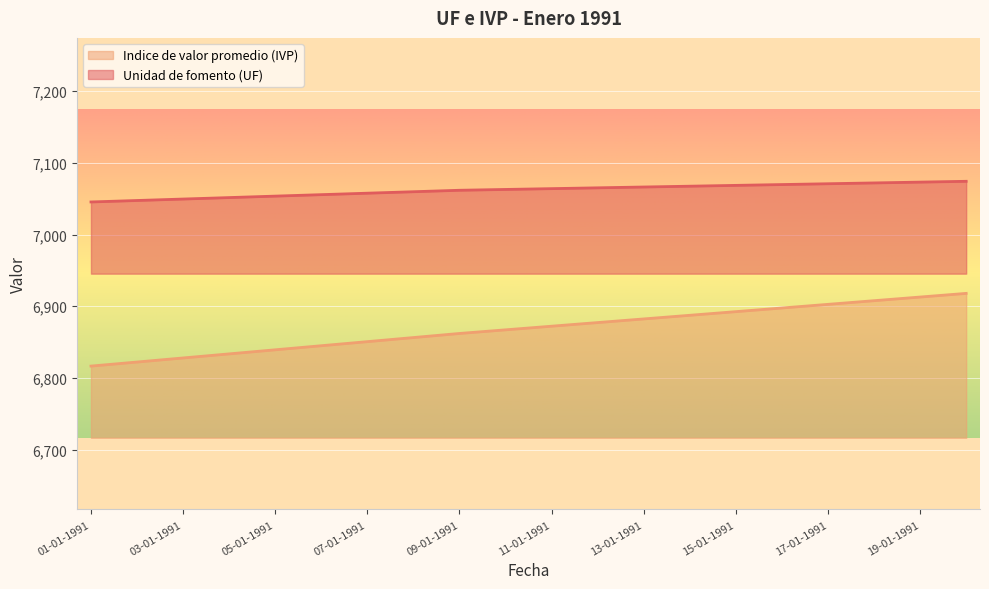

How many data points does each series have?

20